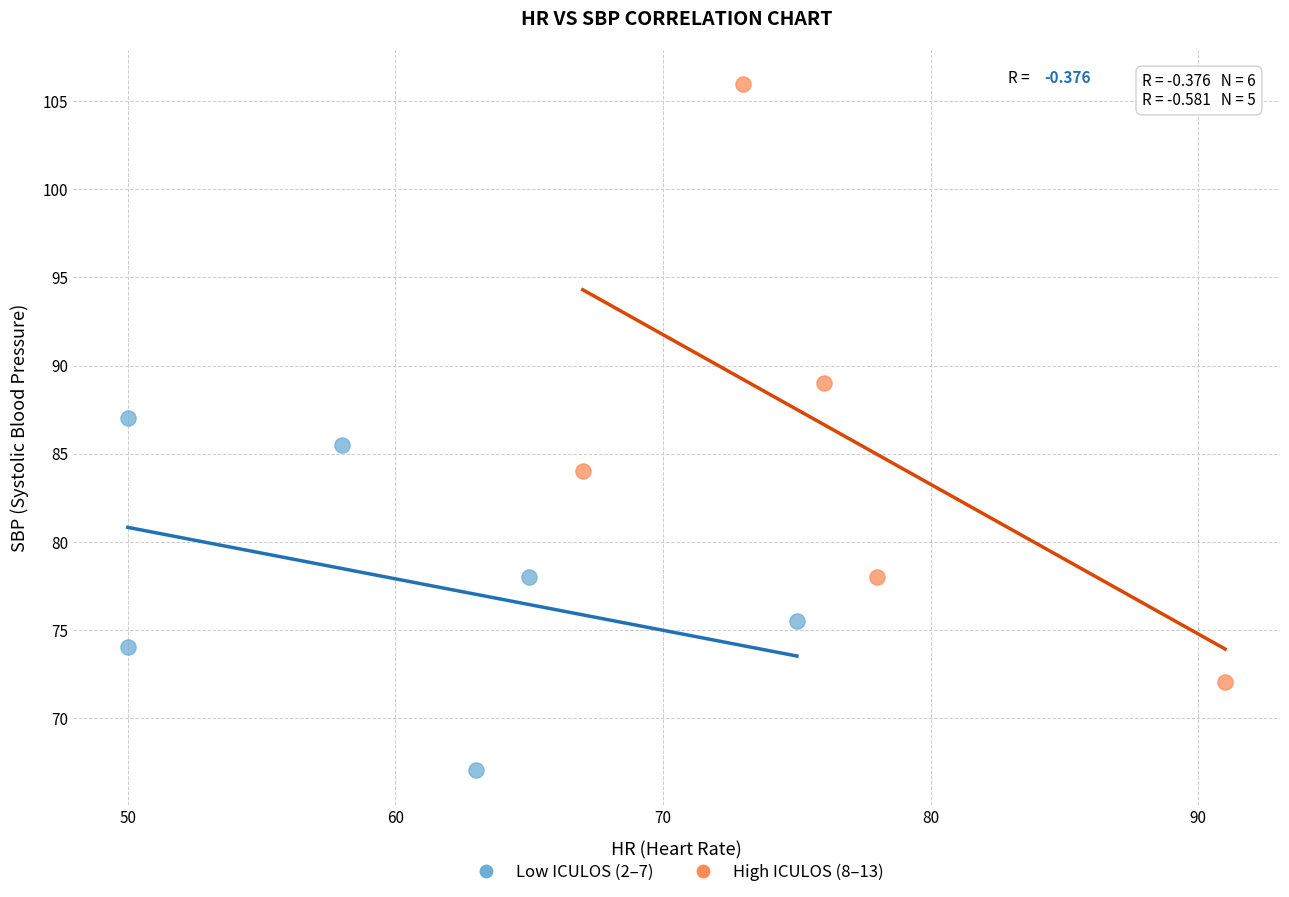

Which series contains the lowest Y value?

Low ICULOS (2–7)